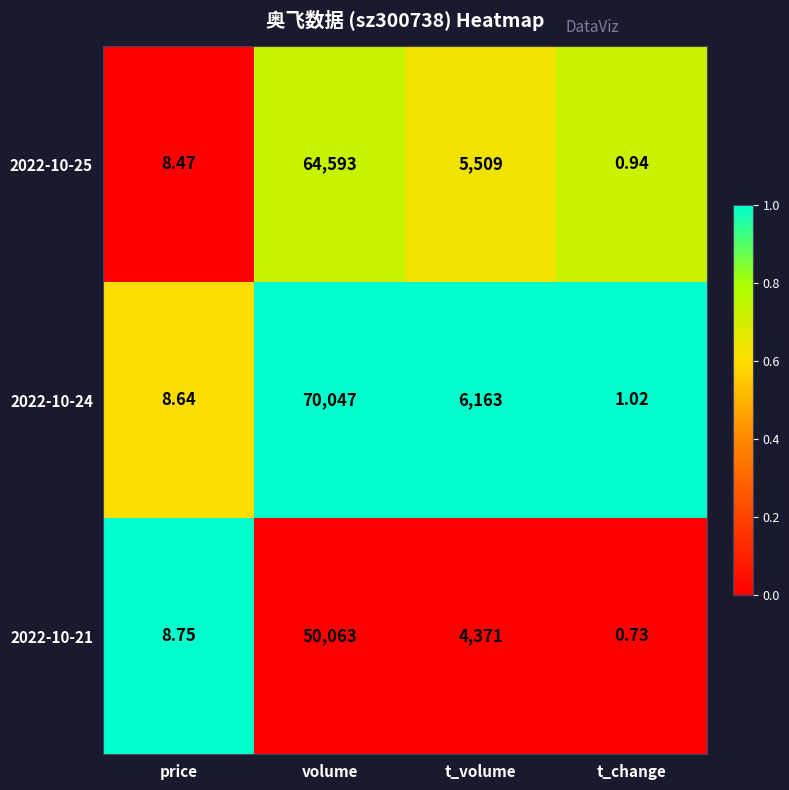

At how many categories does at least one series exceed 0?

4